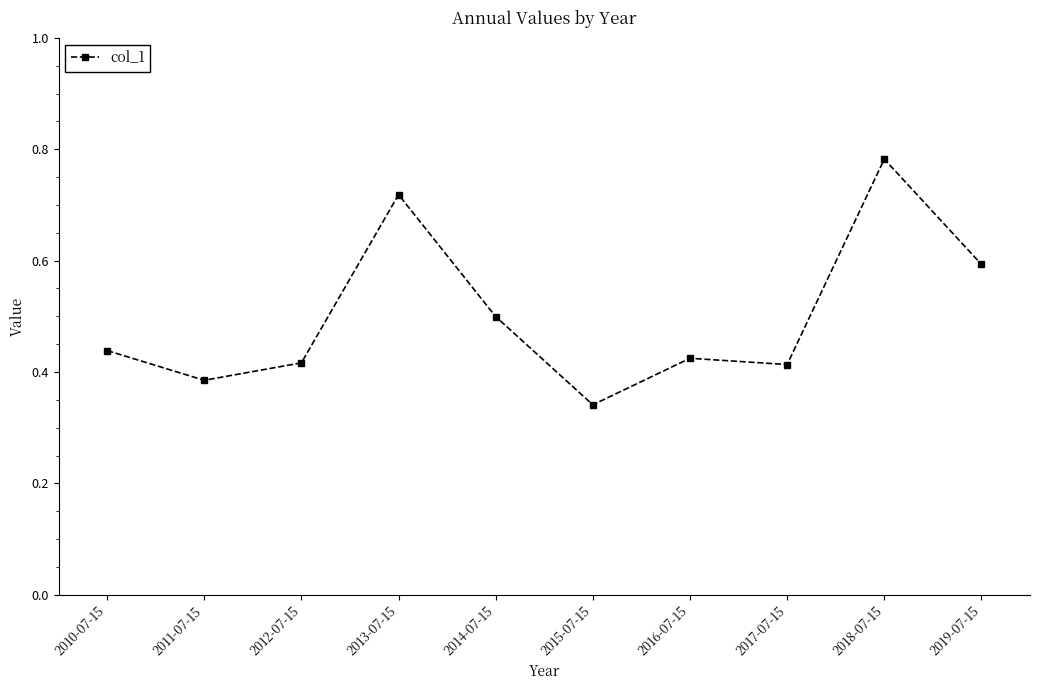

True or false: there are more than 2 points higher than both neighbors.

True